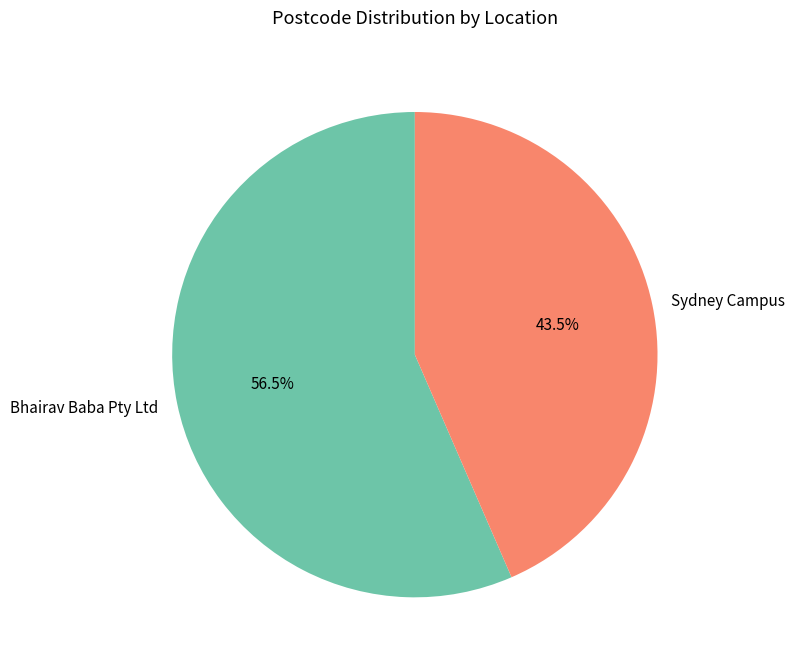

Which has a higher value, Sydney Campus or Bhairav Baba Pty Ltd?

Bhairav Baba Pty Ltd